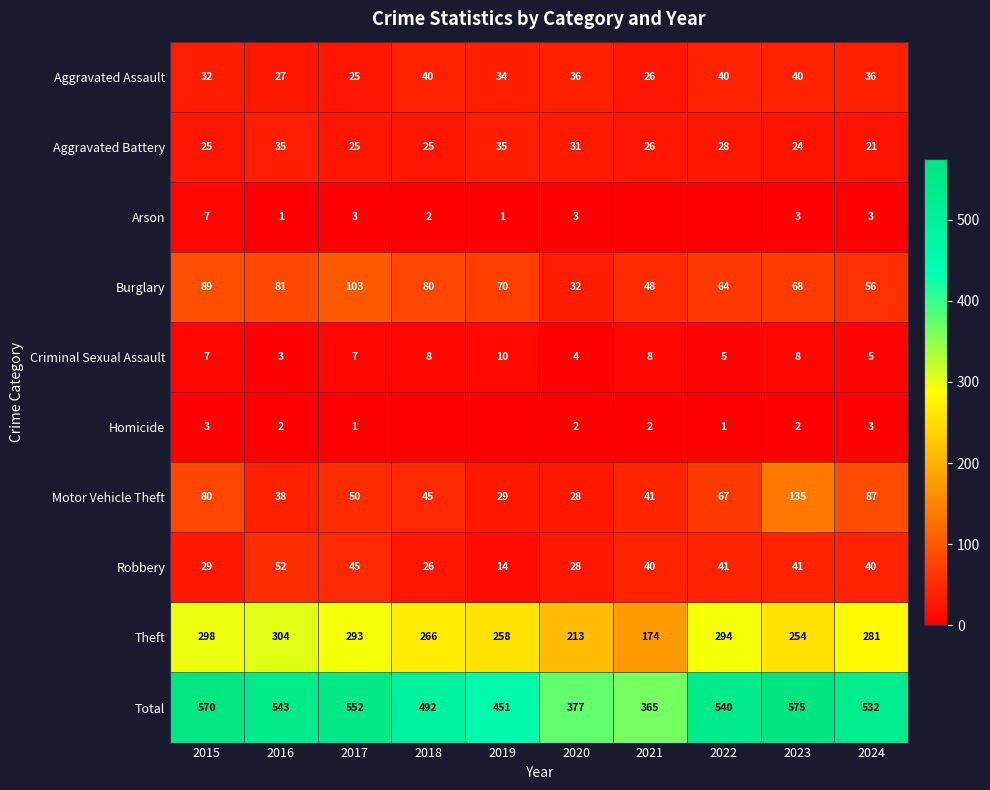

Which has a higher value, 2024 or 2018?

2018